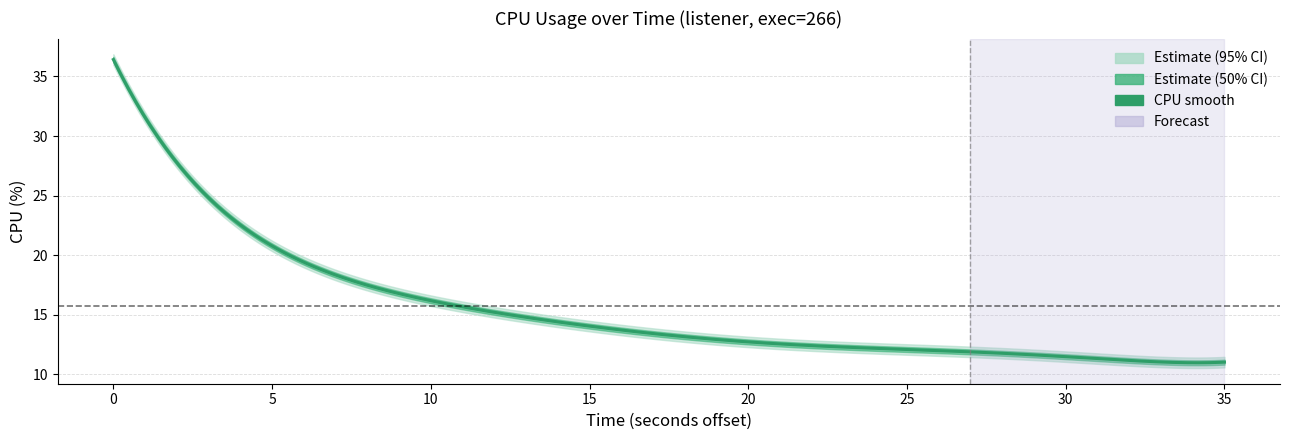

The chart shows a value of 23.0 at 0. True or false?

False